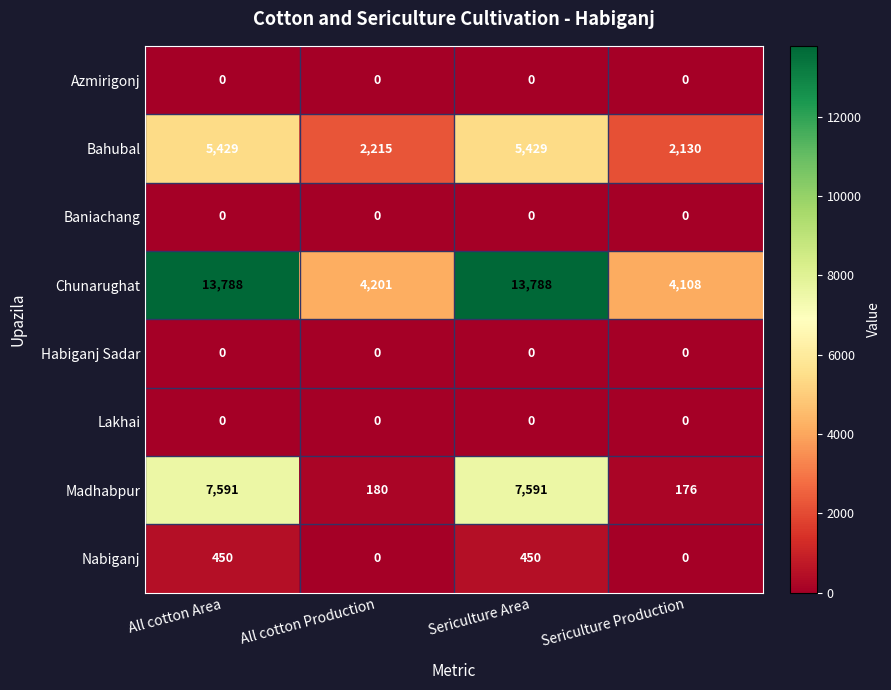

What is the minimum value for Madhabpur?

176